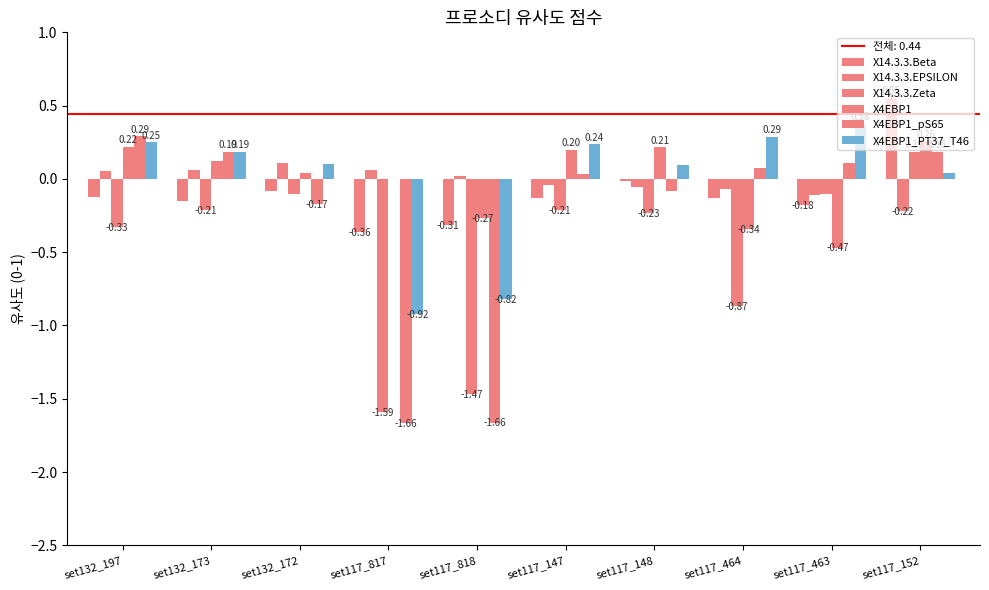

List the series in order of their peak value, highest first.

X14.3.3.Beta, X4EBP1_PT37_T46, X4EBP1_pS65, X4EBP1, X14.3.3.Zeta, X14.3.3.EPSILON